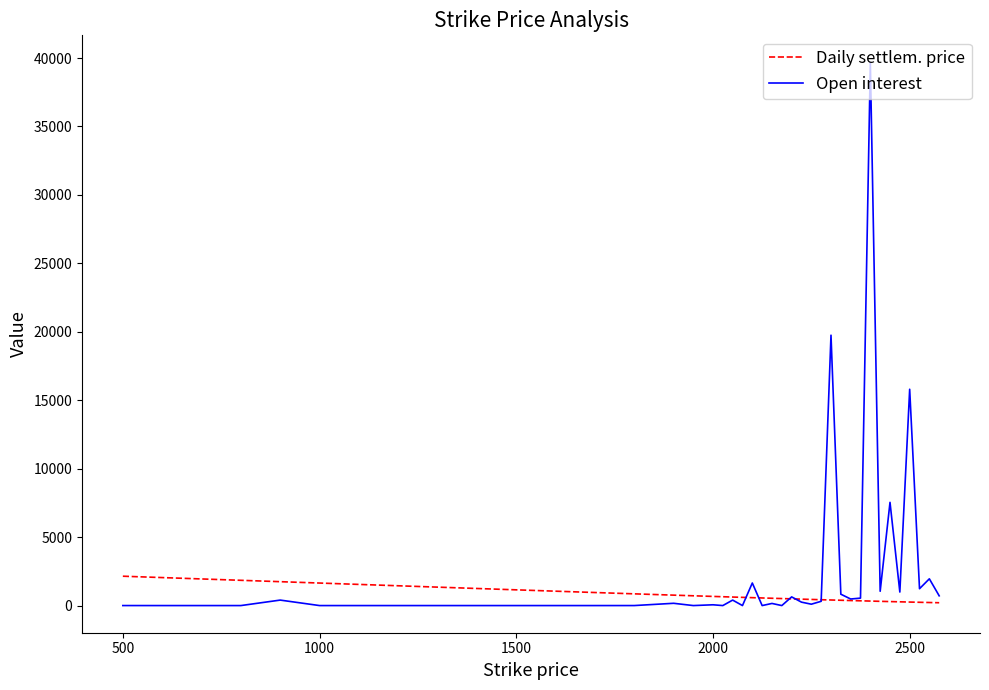

List the series in order of their peak value, highest first.

Open interest, Daily settlem. price